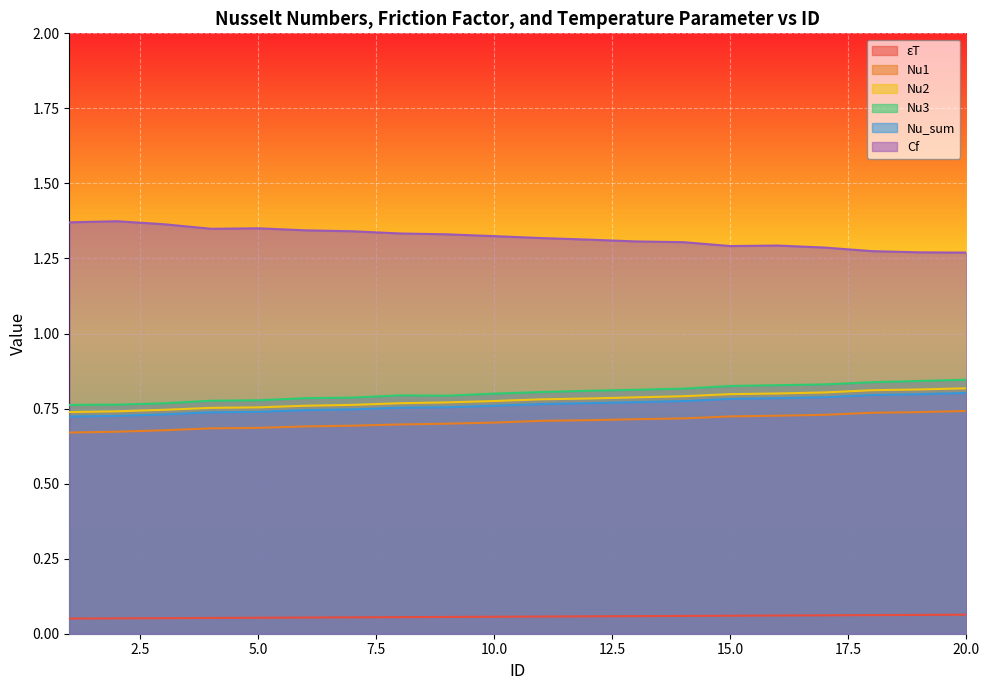

Which label corresponds to the largest value in the chart?

2